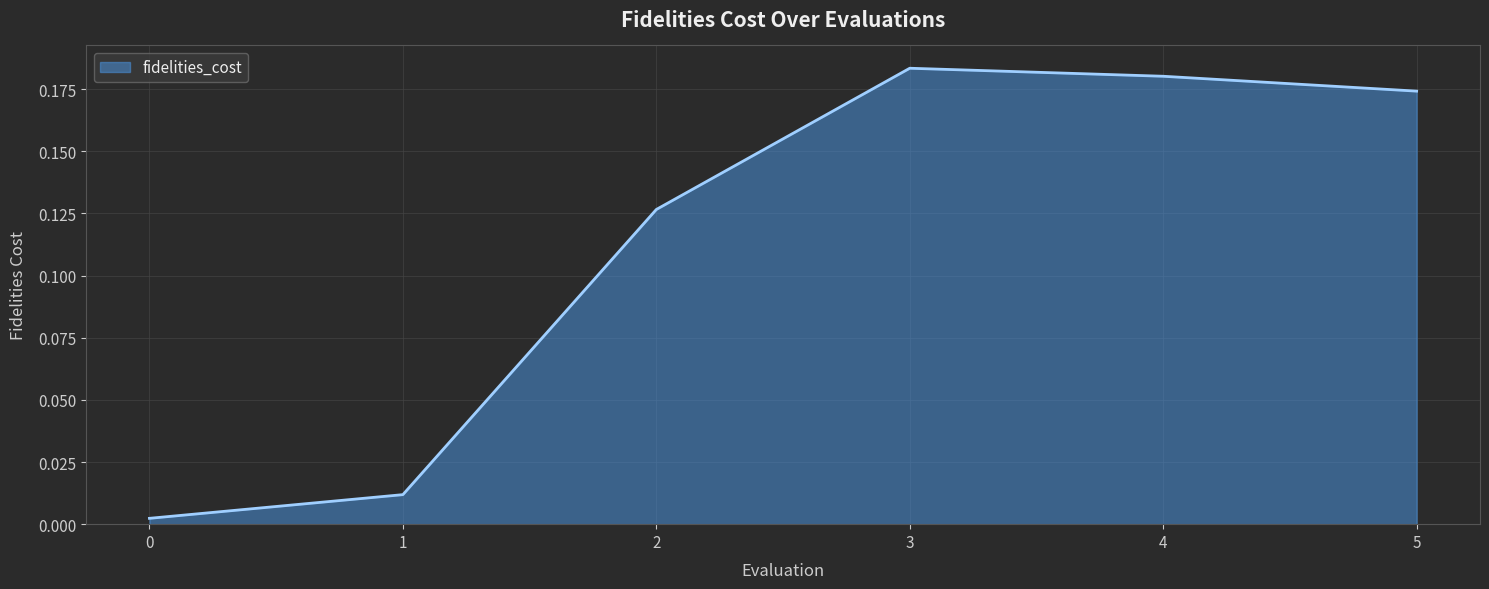

Which has a higher value, 0 or 3?

3